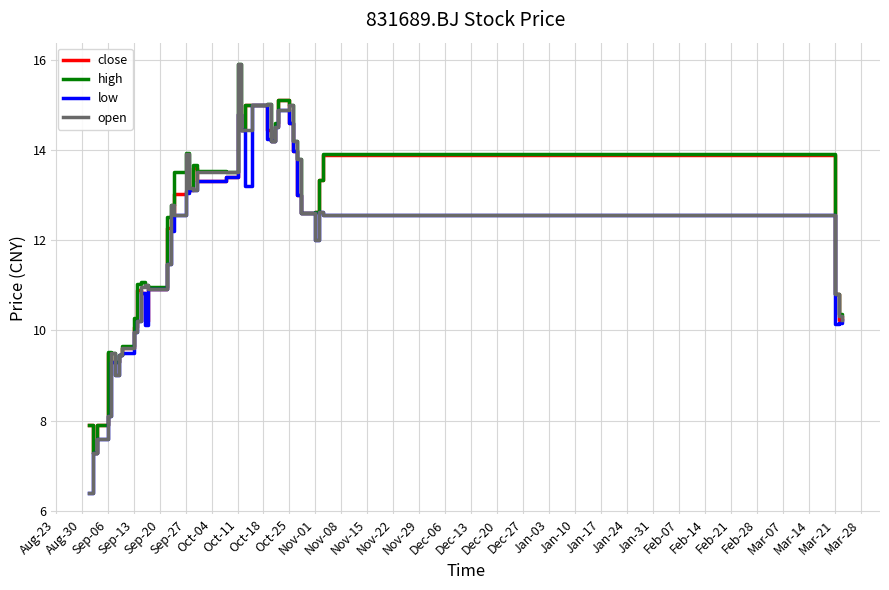

What is the minimum value shown in the chart?

6.4